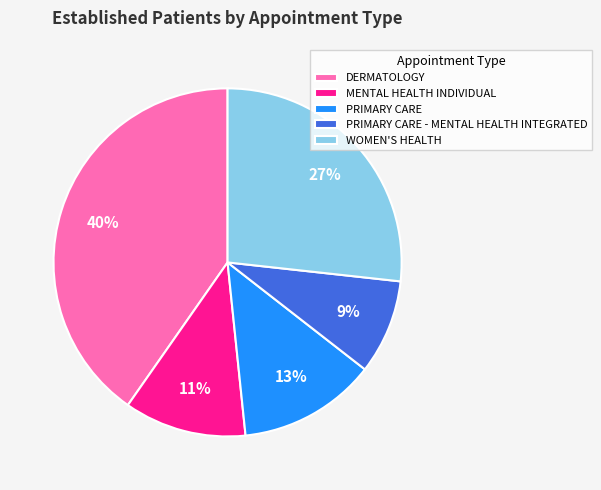

Is the sum of PRIMARY CARE and WOMEN'S HEALTH greater than half?

No